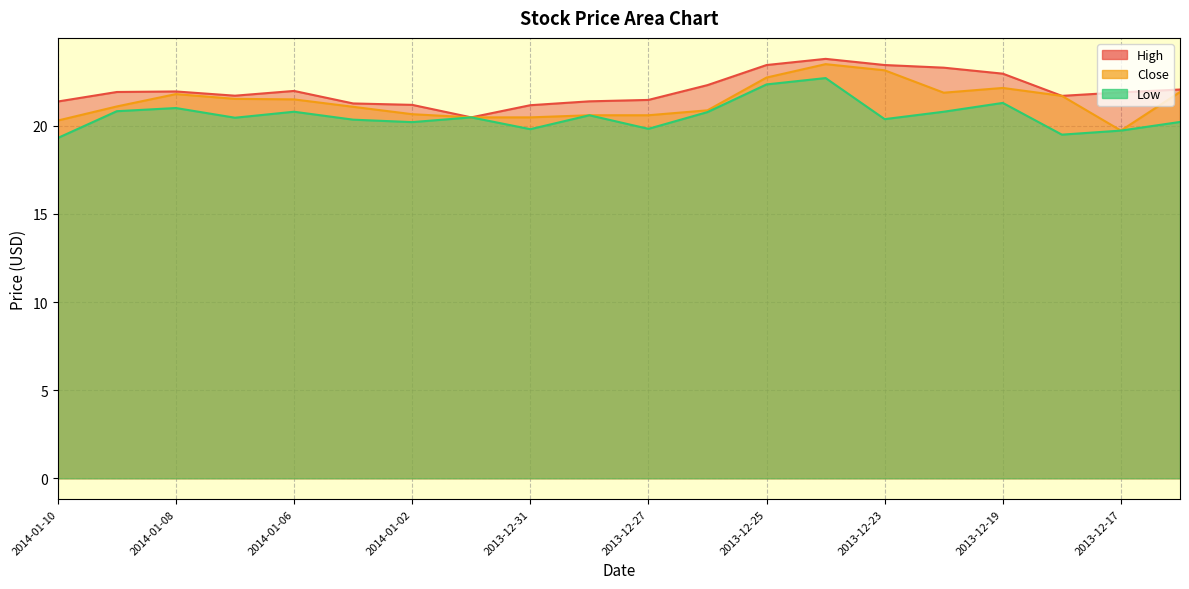

Which category has the lowest value across all series?

2014-01-10